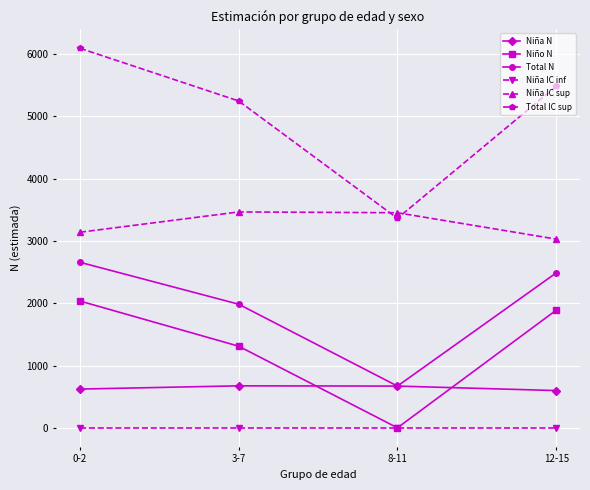

True or false: Total IC sup and Niña N intersect in this chart.

False